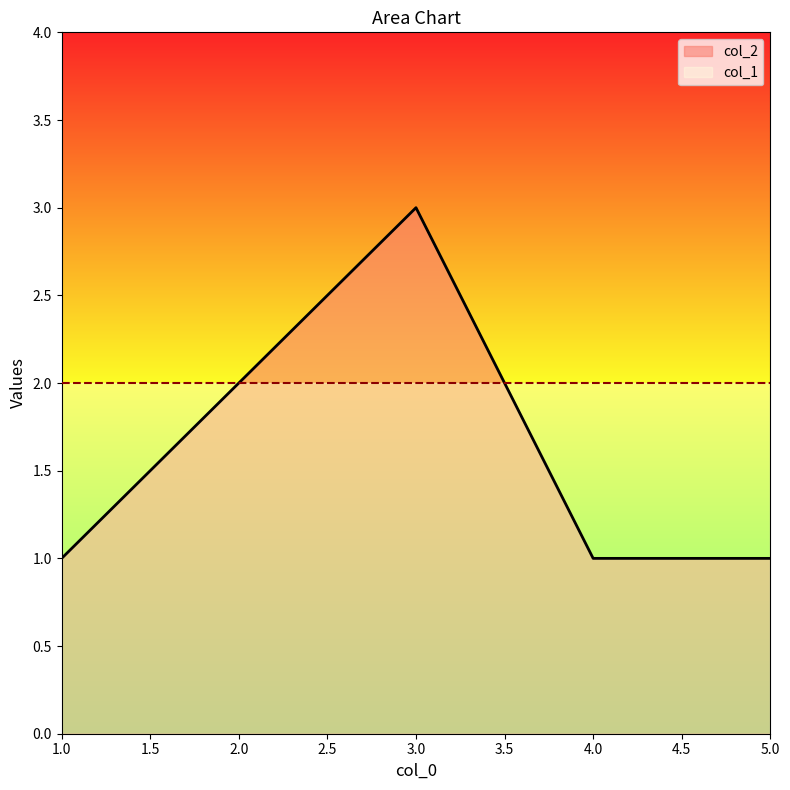

The chart shows a value of 1 at 4. True or false?

True